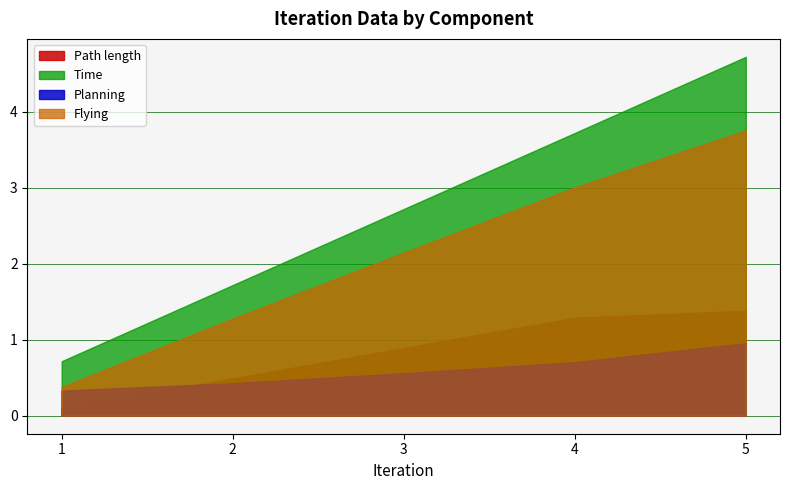

Between 3 and 2, which is larger?

3